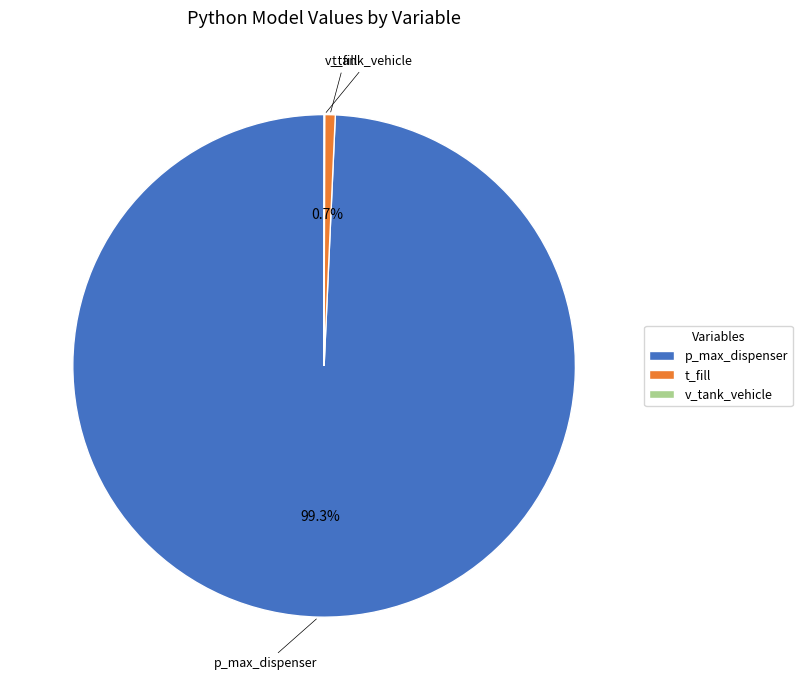

What is the majority slice?

p_max_dispenser